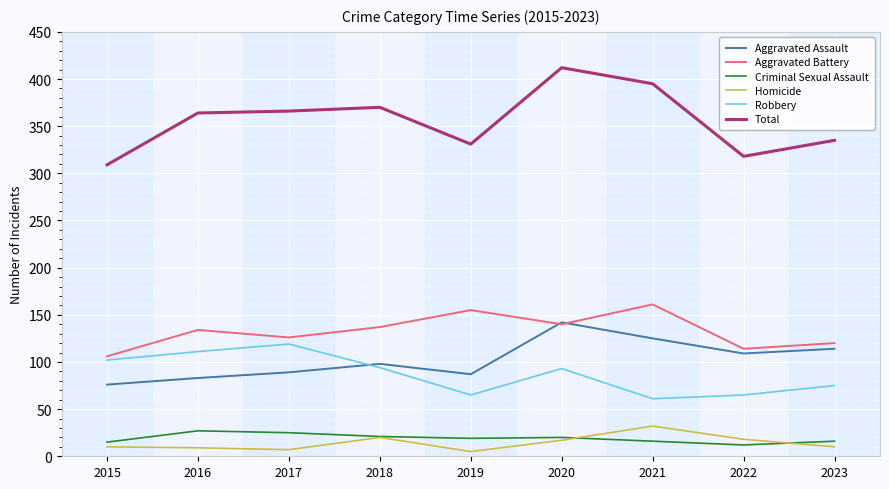

Is the value of Homicide at 2023 greater than the value of Total at 2023?

No